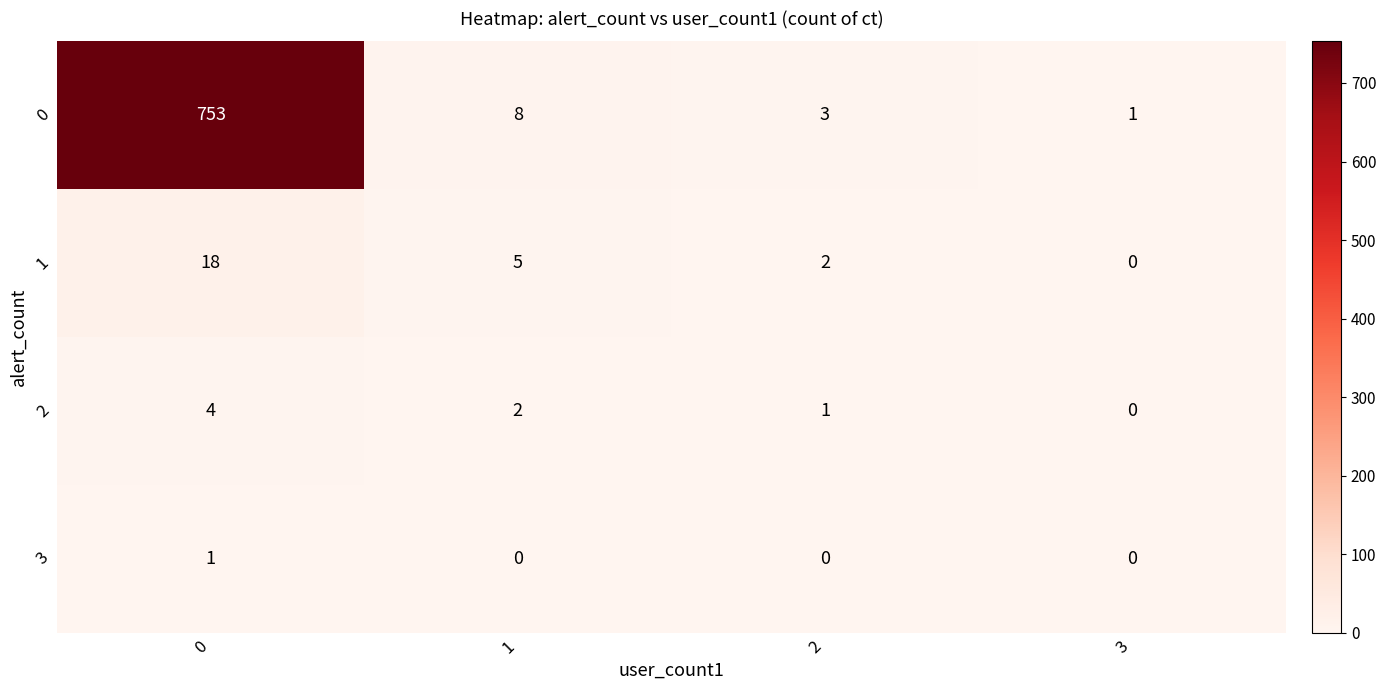

What is the difference between the maximum and minimum values in the 1 series?

18